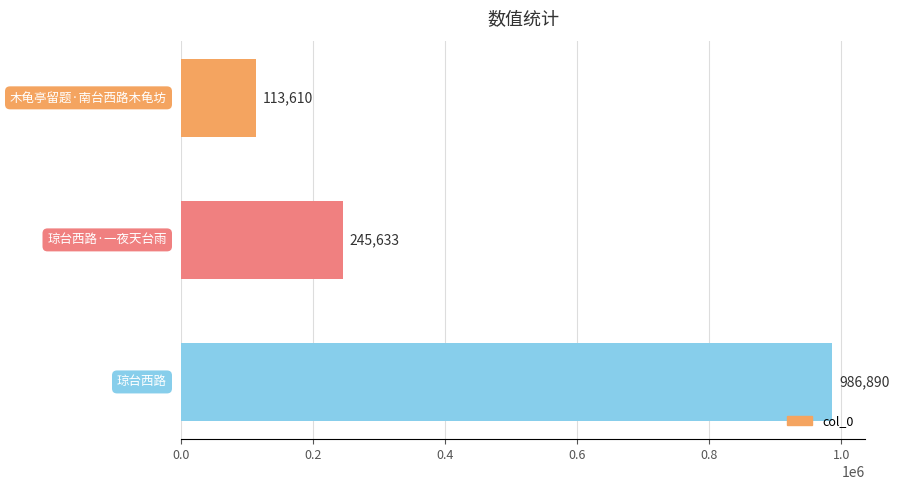

How many bars are there in total?

3